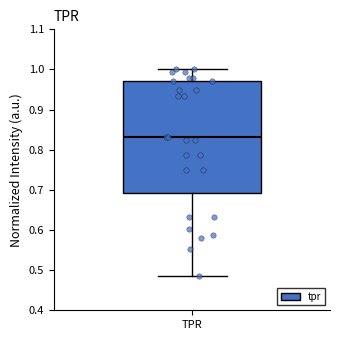

Read this box plot against the y-axis: the position of the median line, the range covered by the box, and the ends of both whiskers. The values are not printed on the chart, so give them approximately, as read against the axis.

median 0.83, box 0.69 to 0.97, whiskers 0.49 to 1.00